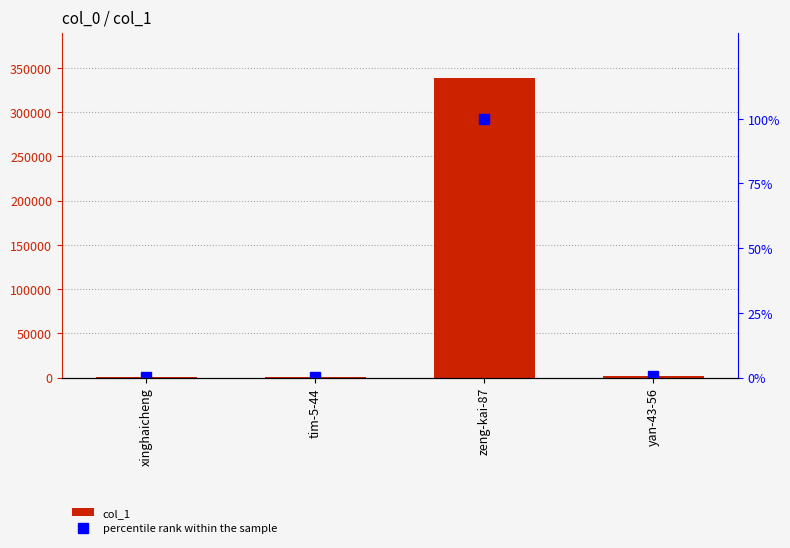

Reading left to right, transcribe all the data shown in this chart.

col_1: xinghaicheng=182.0	tim-5-44=564.0	zeng-kai-87=338407.0	yan-43-56=1632.0
percentile rank within the sample: xinghaicheng=0.1	tim-5-44=0.2	zeng-kai-87=100.0	yan-43-56=0.5